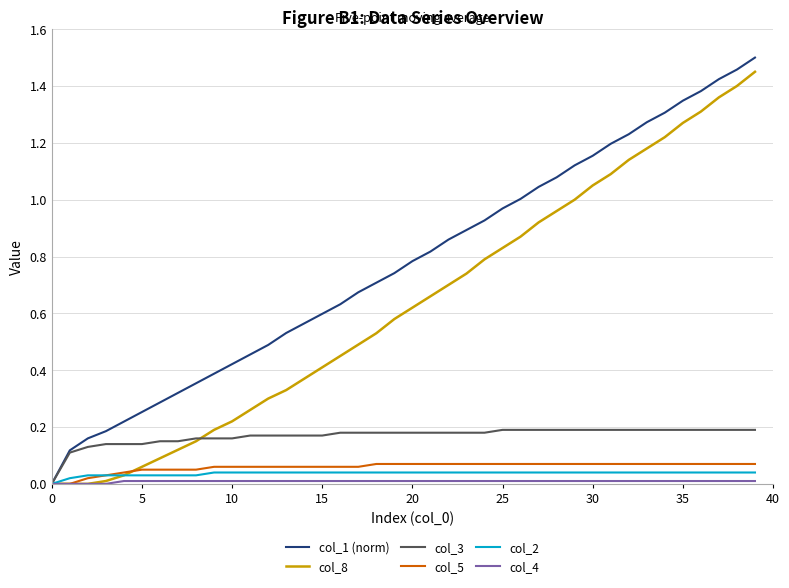

Which series has the largest total across all categories?

col_1 (norm)